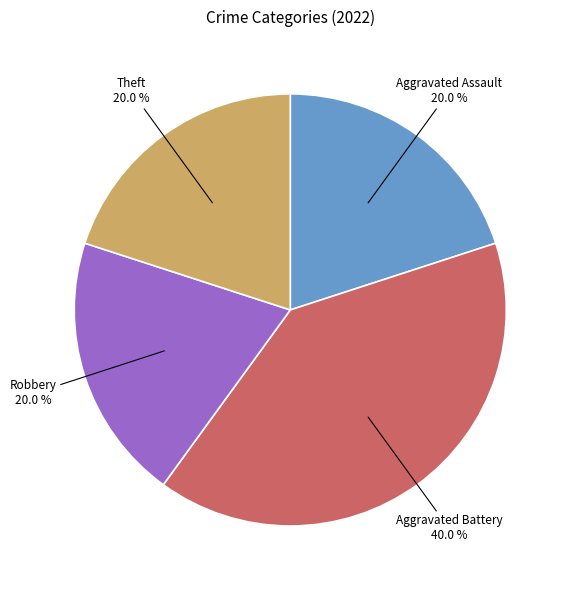

Does any single category account for the majority?

No